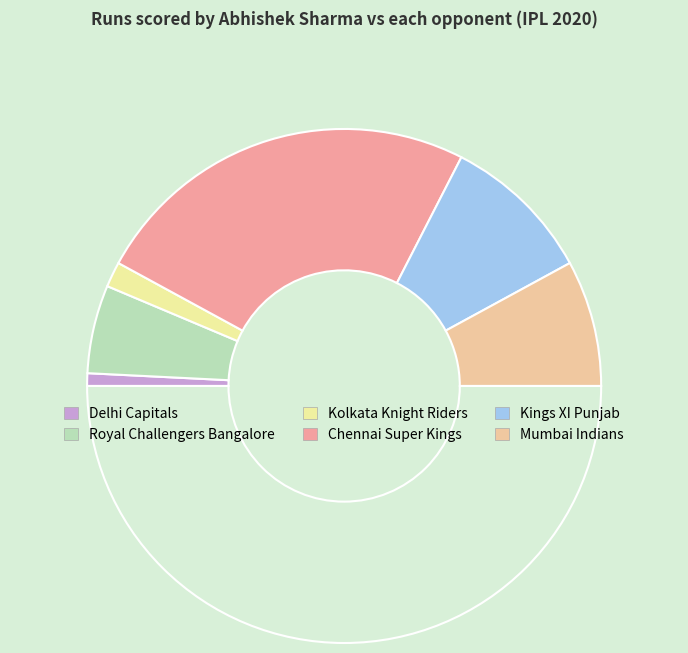

Count the number of slices in the pie.

7